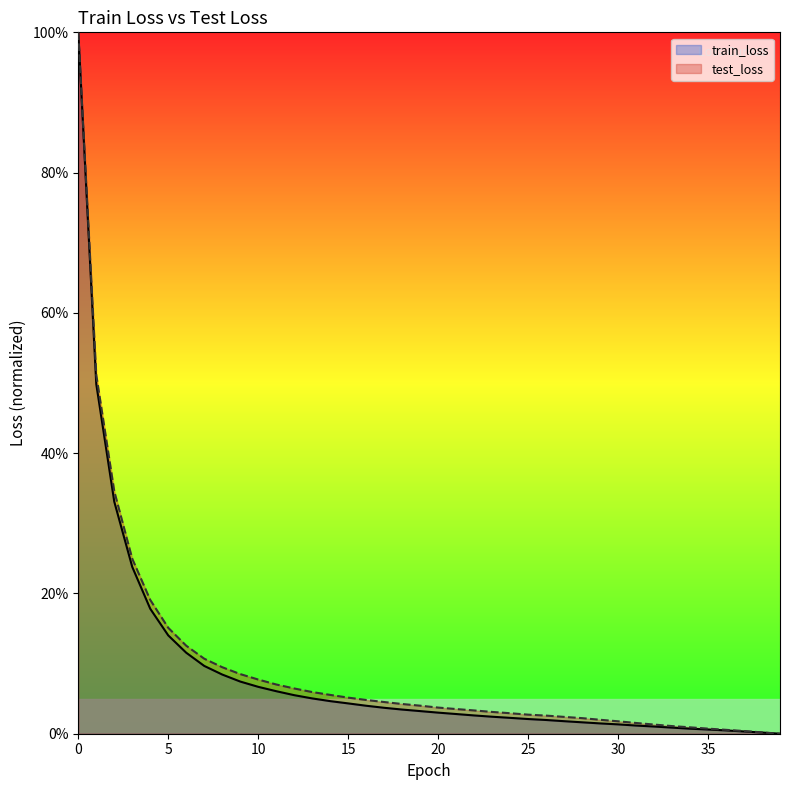

What is the sum of all test_loss values?

378.5